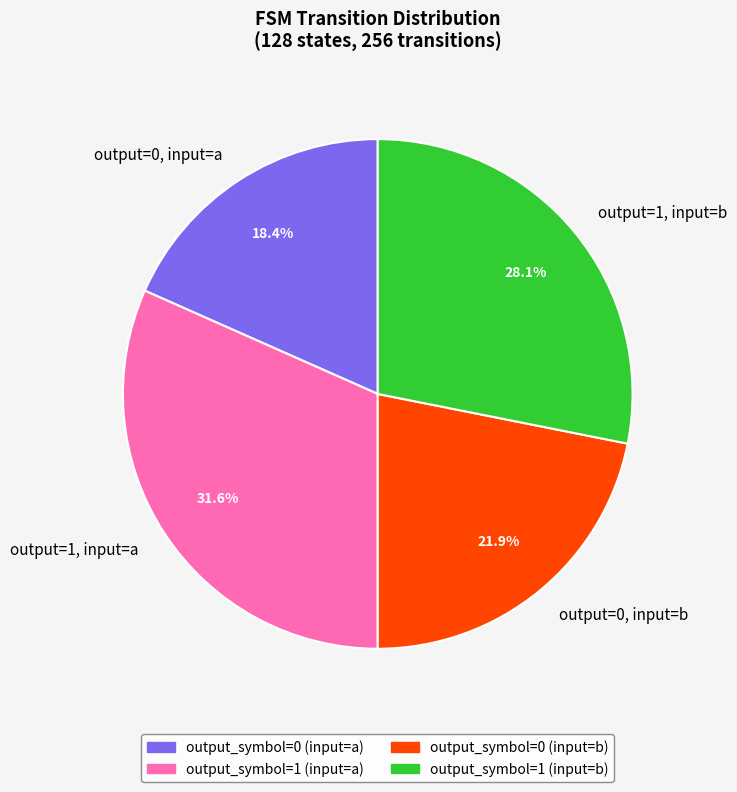

To the nearest percent, what is the difference between the largest and smallest slice percentages?

13%